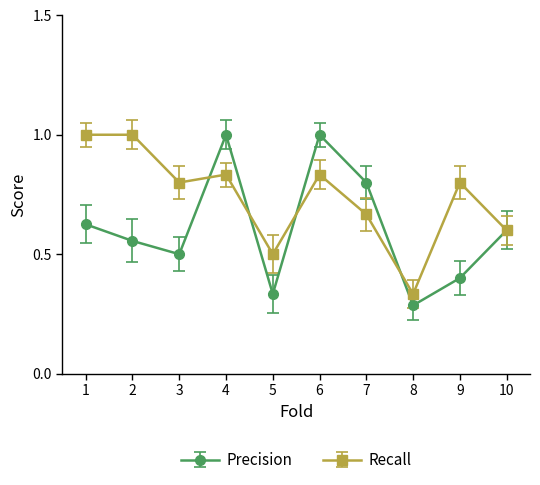

What is the value of the Precision point at the 9th from the left?

0.4